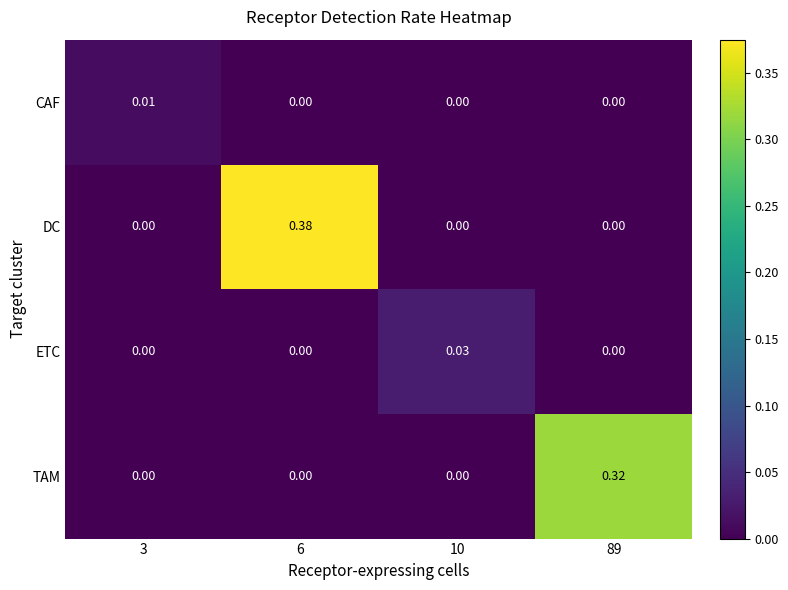

Is the value of CAF at 3 greater than the value of ETC at 89?

Yes